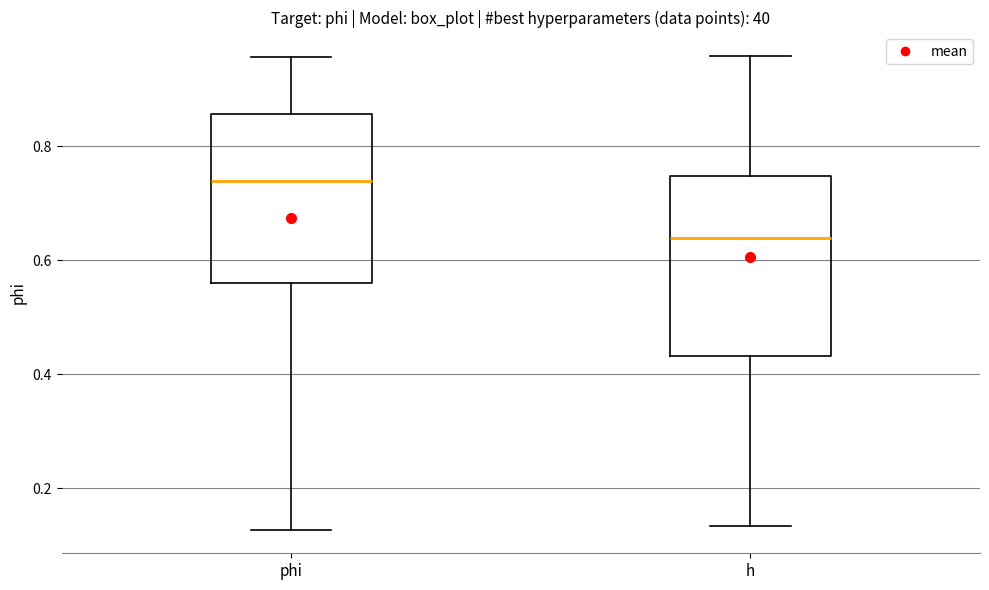

Which box has the highest median line?

phi